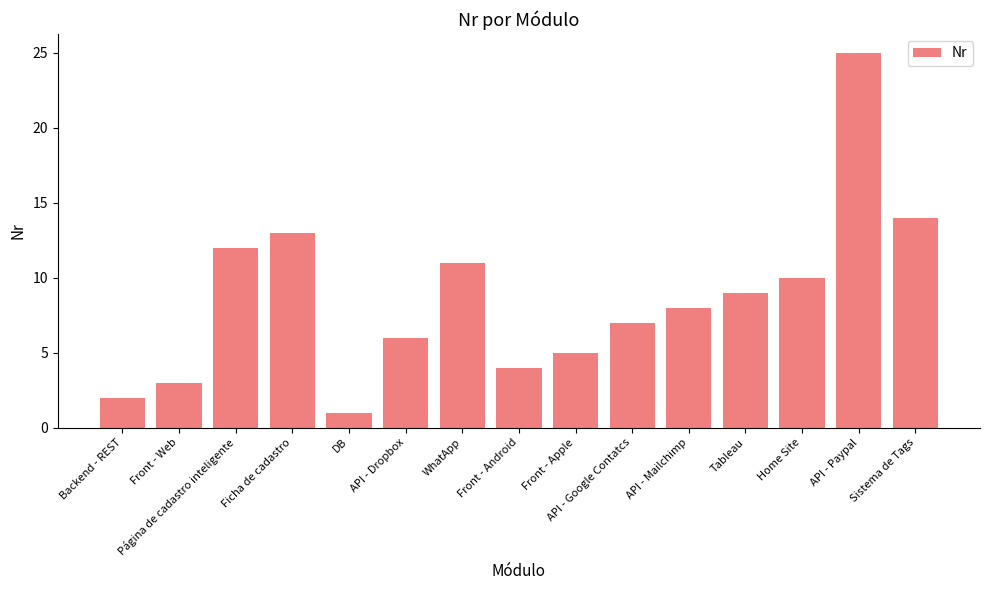

What is the sum of the values at API - Dropbox and API - Paypal?

31